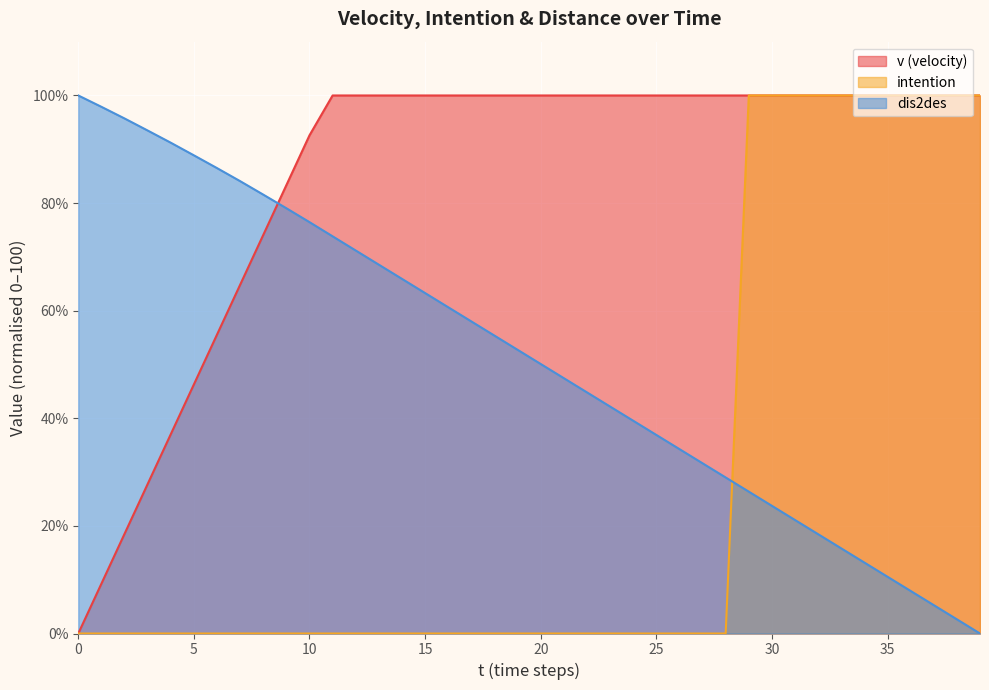

What is the difference between the highest and lowest values at 35?

89.5